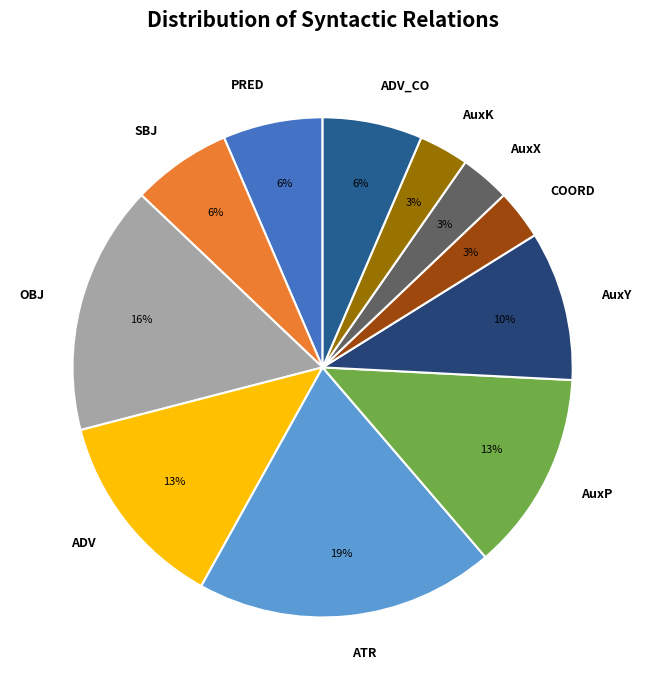

Between ADV and COORD, which is larger?

ADV